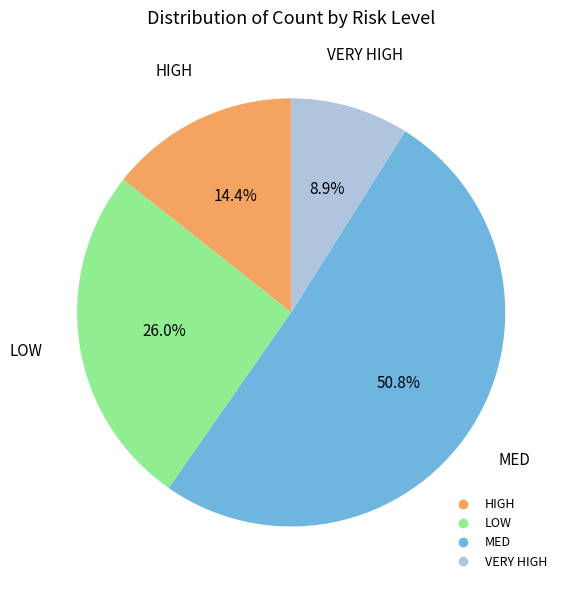

To the nearest percent, what portion does HIGH represent?

14%